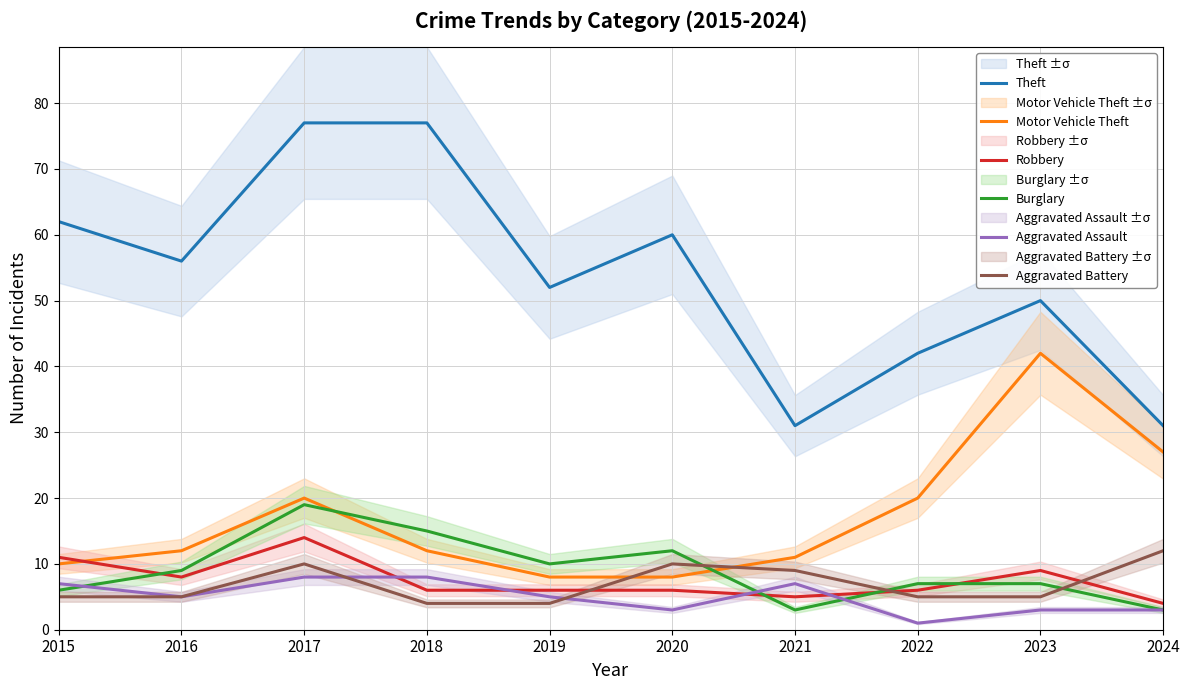

True or false: Burglary has more than 2 points higher than both neighbors.

False